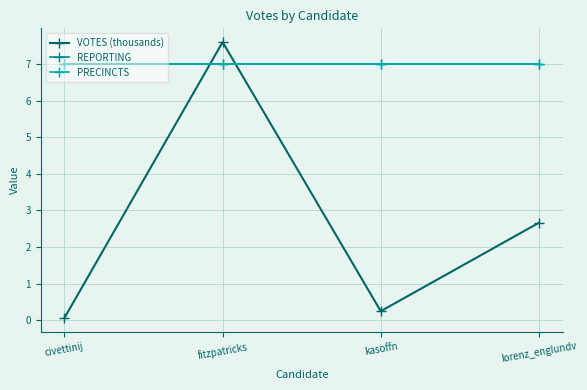

What position from the right is kasoffn?

2